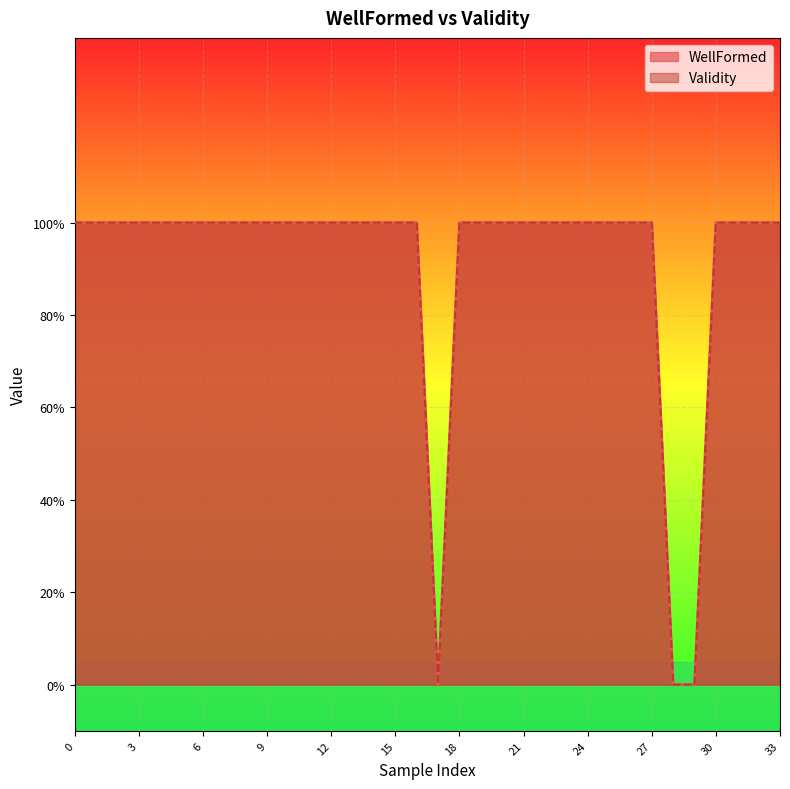

Does the chart display data point markers on the line(s)?

No